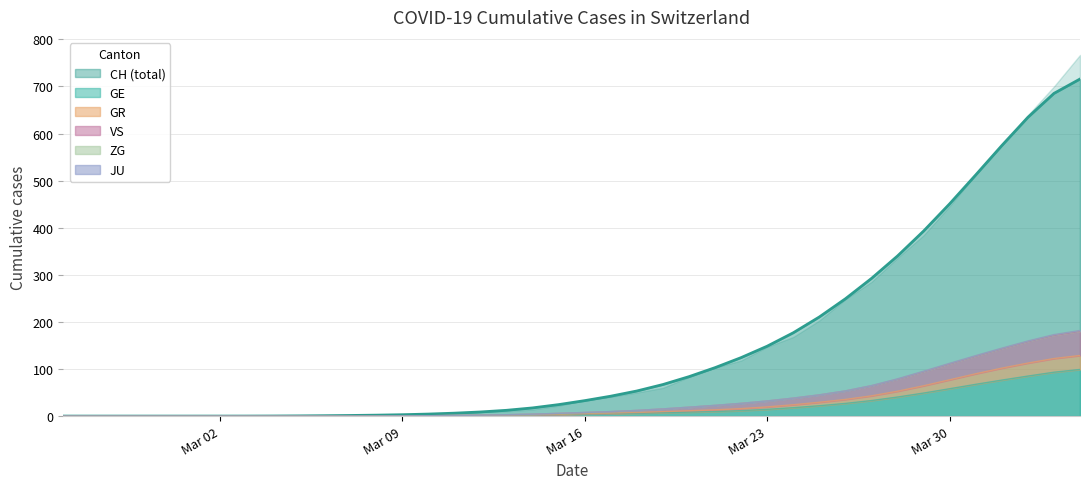

At which label does GR reach its minimum?

Mar 02